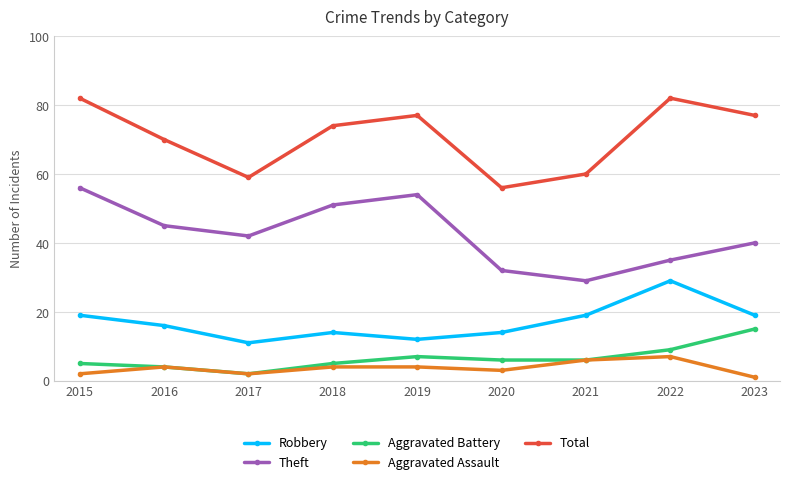

Count the Theft values in the range 35 to 51.

5